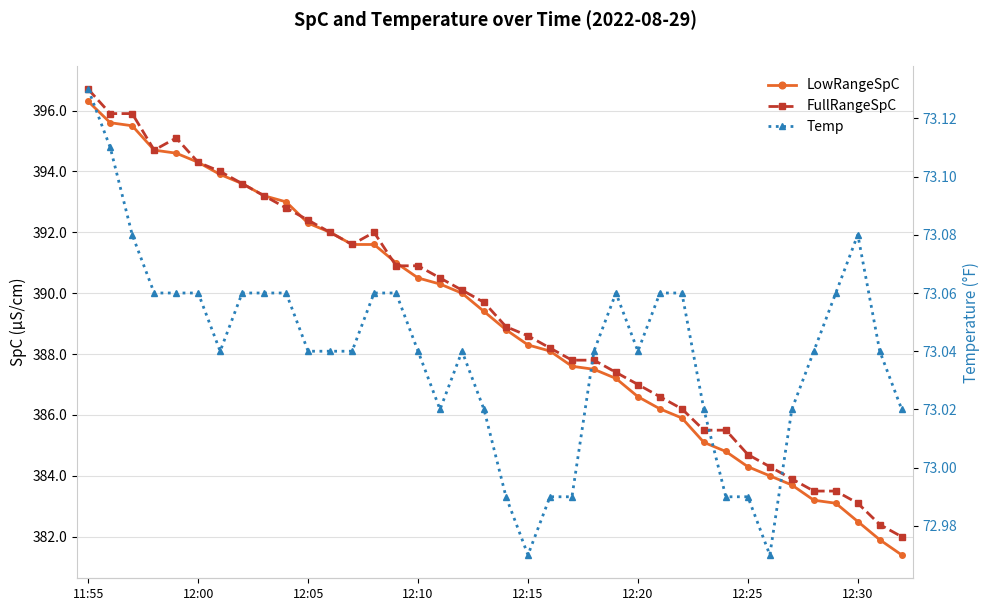

In Temp, how many points are higher than both neighbors (excluding endpoints)?

3